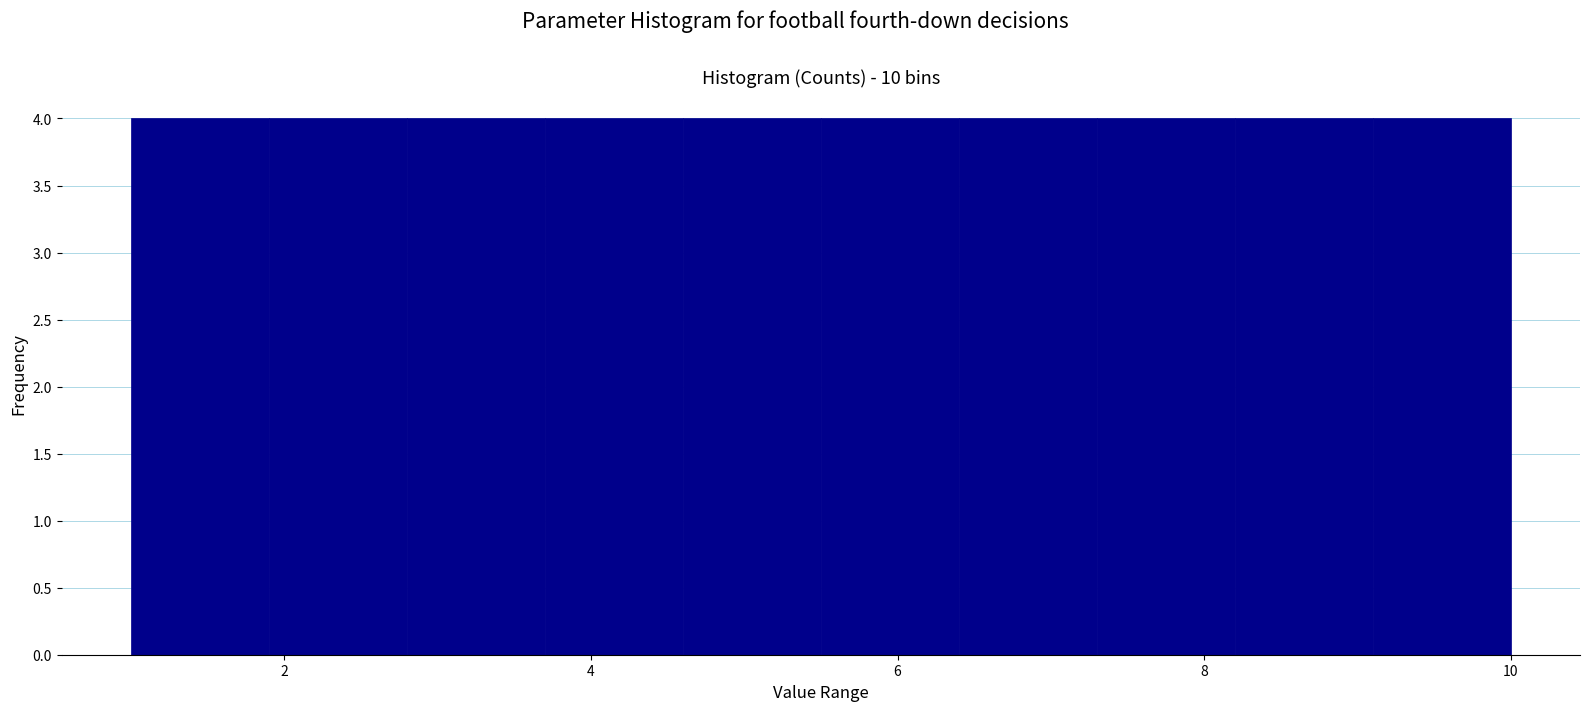

Reading left to right, list every bar in this chart as the range it spans on the x-axis followed by its height. Neither the bar edges nor the heights are printed on the chart, so give them approximately, as read against the axes.

1.0 to 1.9: 4
1.9 to 2.8: 4
2.8 to 3.7: 4
3.7 to 4.6: 4
4.6 to 5.5: 4
5.5 to 6.4: 4
6.4 to 7.3: 4
7.3 to 8.2: 4
8.2 to 9.1: 4
9.1 to 10.0: 4